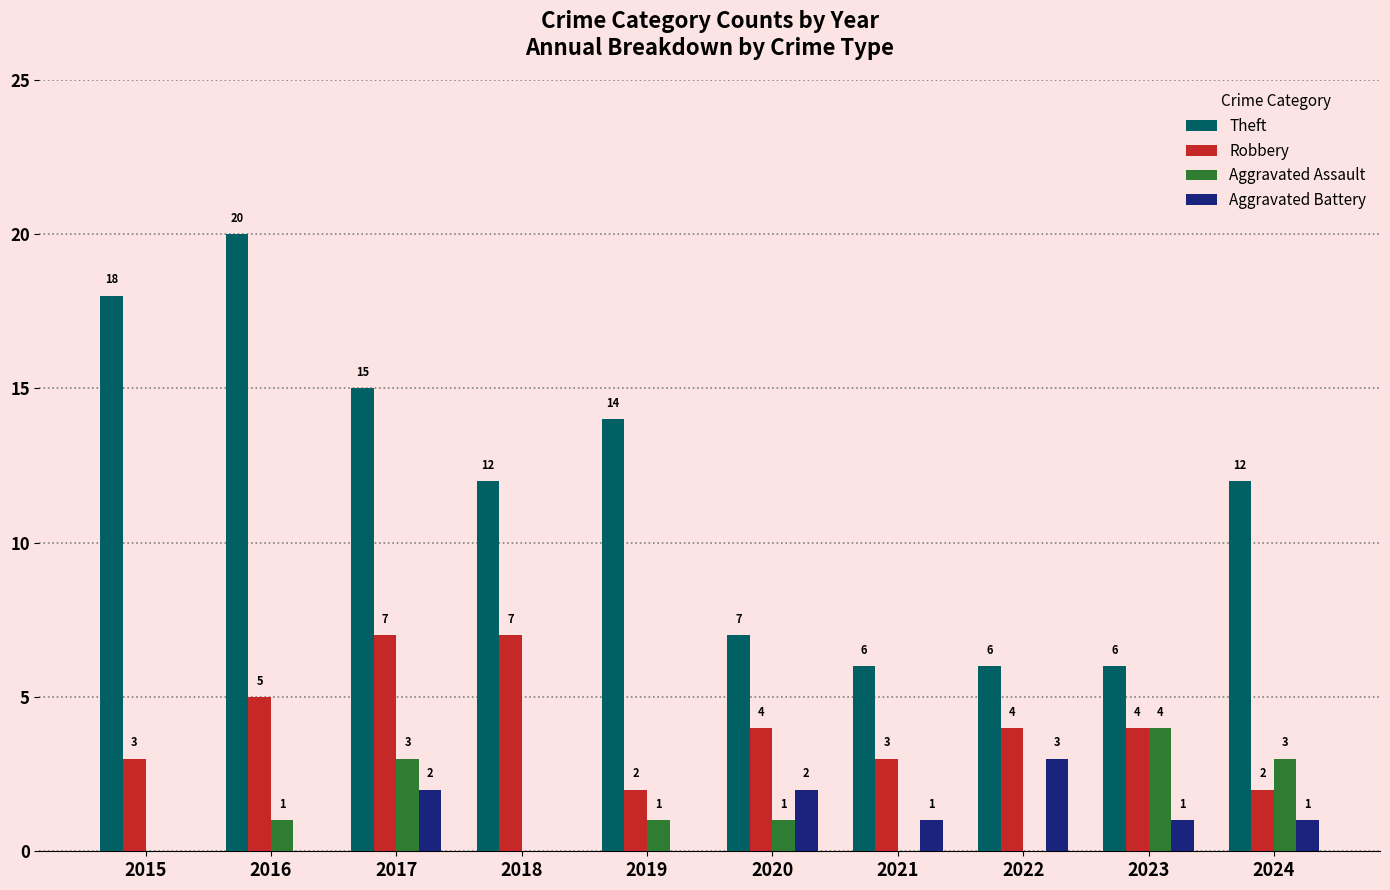

What is the total value across all series at 2015?

21